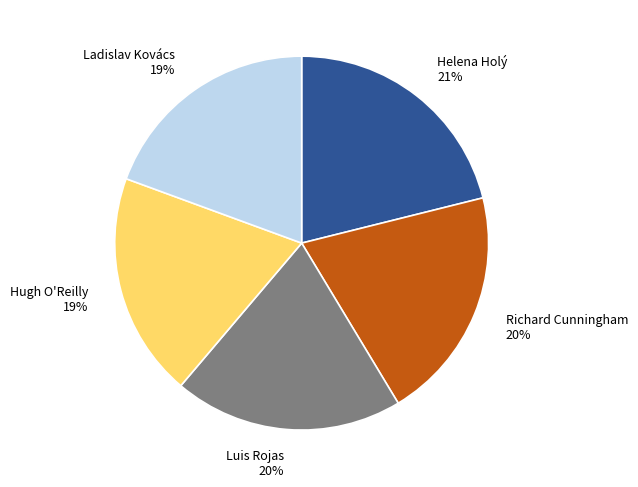

To the nearest percent, what percentage of the pie is Ladislav Kovács?

19%